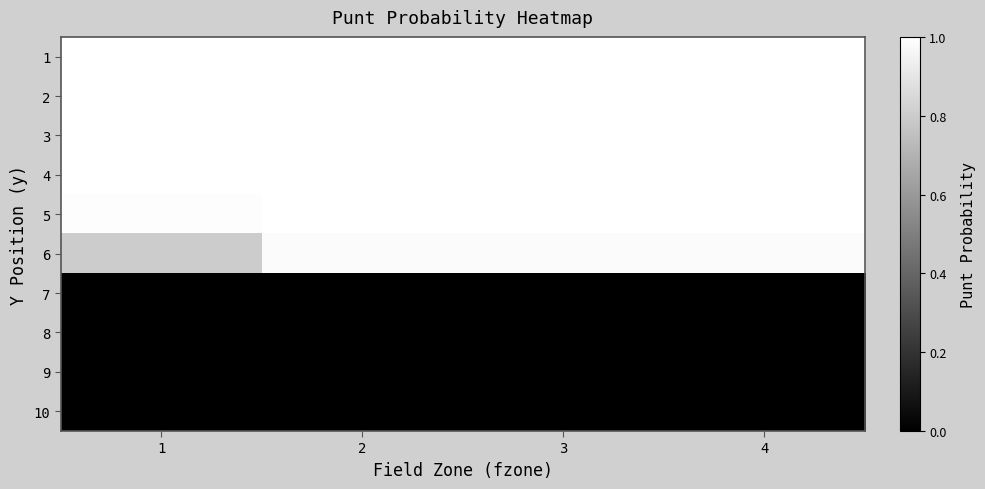

List the series in order of their peak value, highest first.

1, 2, 3, 4, 5, 6, 7, 8, 9, 10